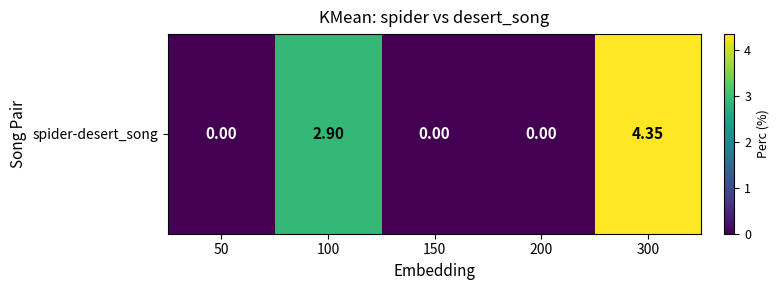

How many data points does each series have?

5